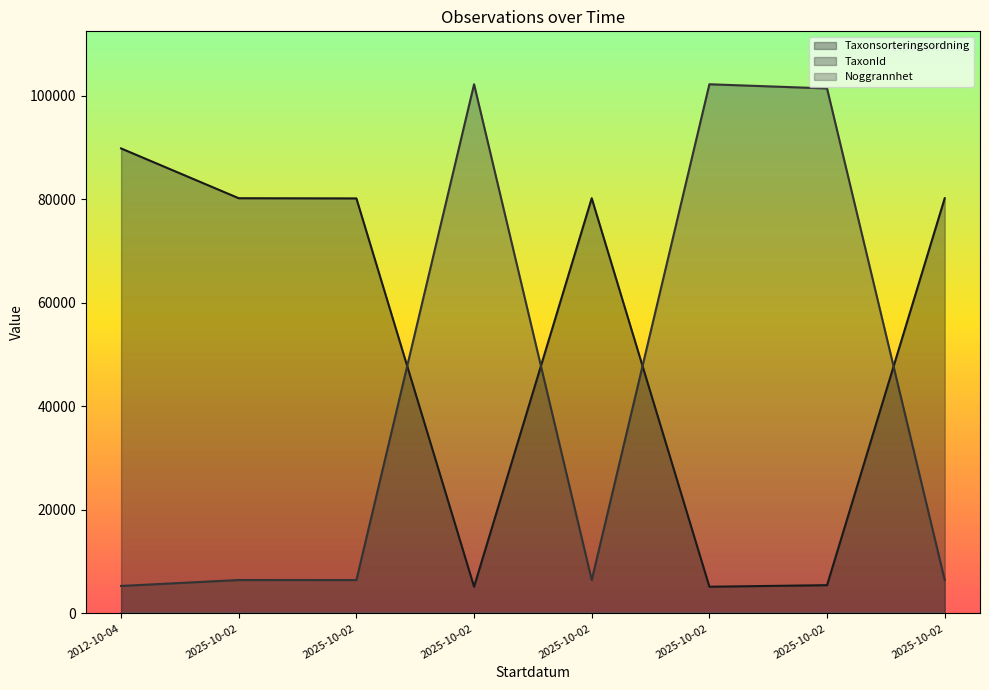

What is the maximum value for Noggrannhet?

25